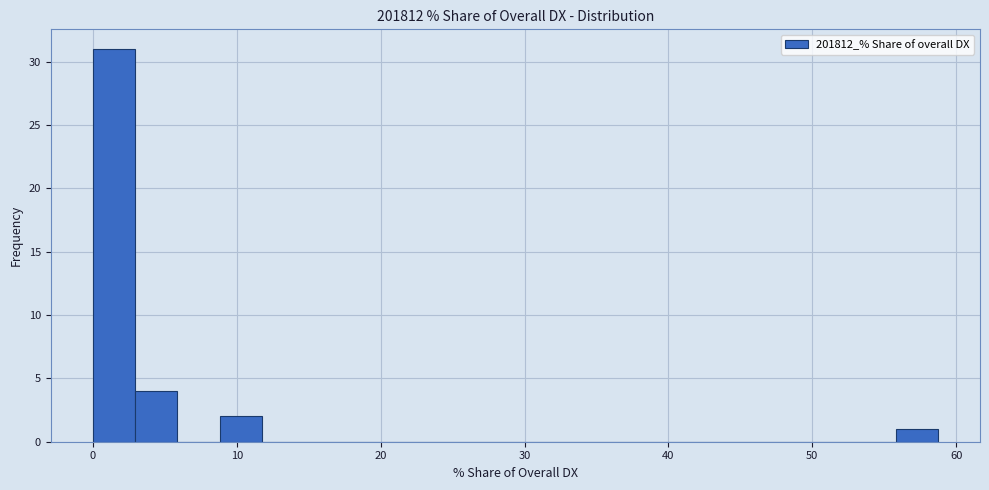

Read against the x-axis, roughly where is the centre of the tallest bar?

1